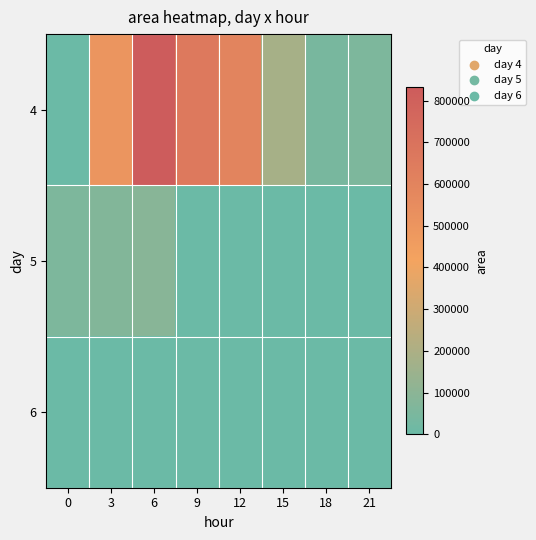

Which series has the widest spread of values?

4